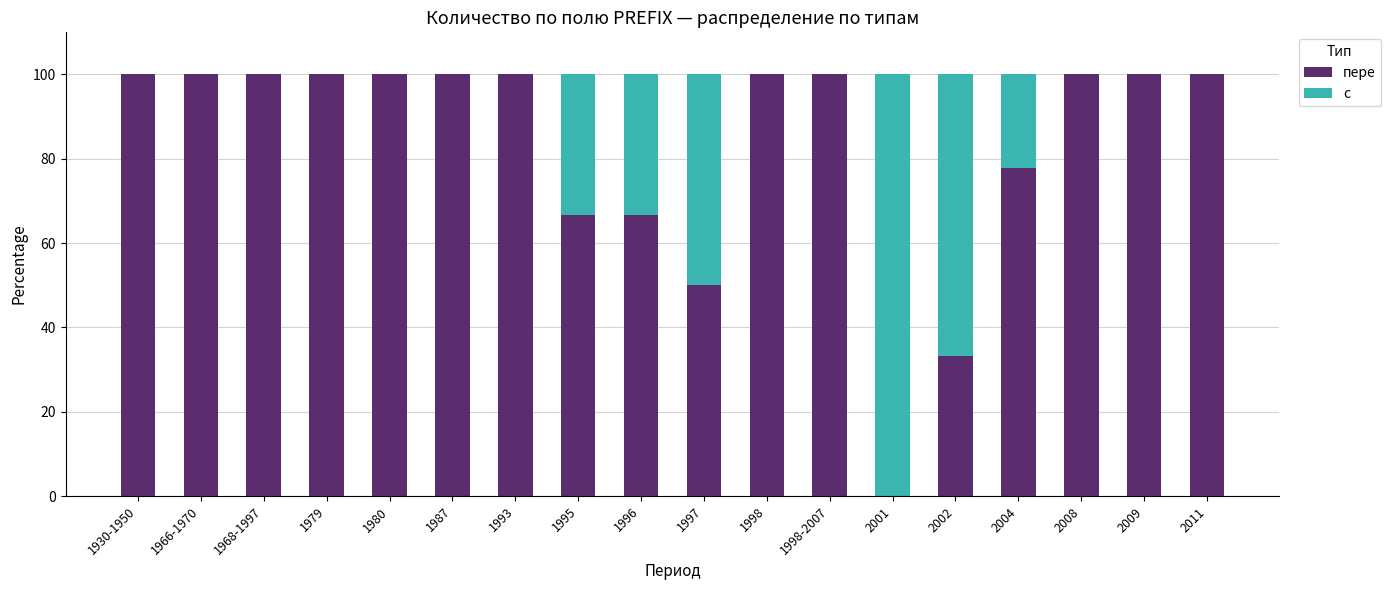

Is it true that пере equals 100.0 at 1987?

True